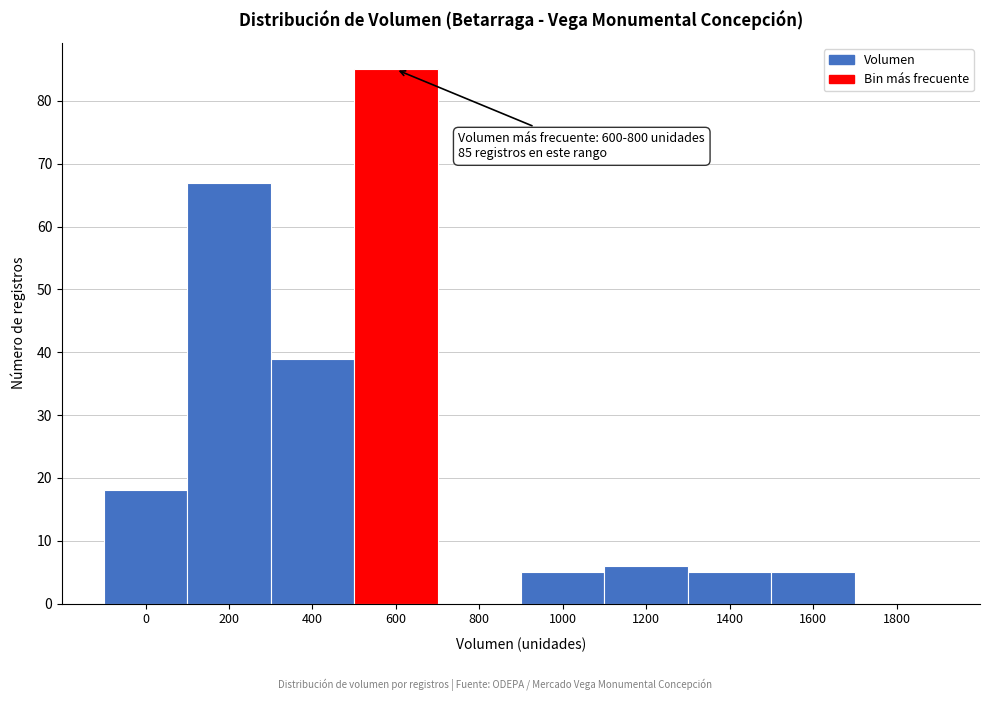

Reading left to right, extract all data points from this chart.

0=18	200=67	400=39	600=85	800=0	1000=5	1200=6	1400=5	1600=5	1800=0